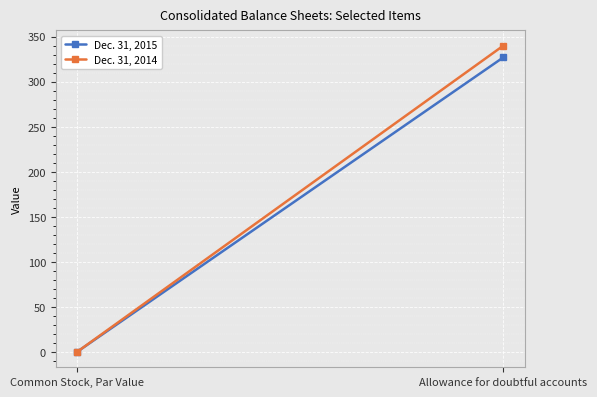

Is the value of Dec. 31, 2015 at Common Stock, Par Value greater than the value of Dec. 31, 2014 at Common Stock, Par Value?

No